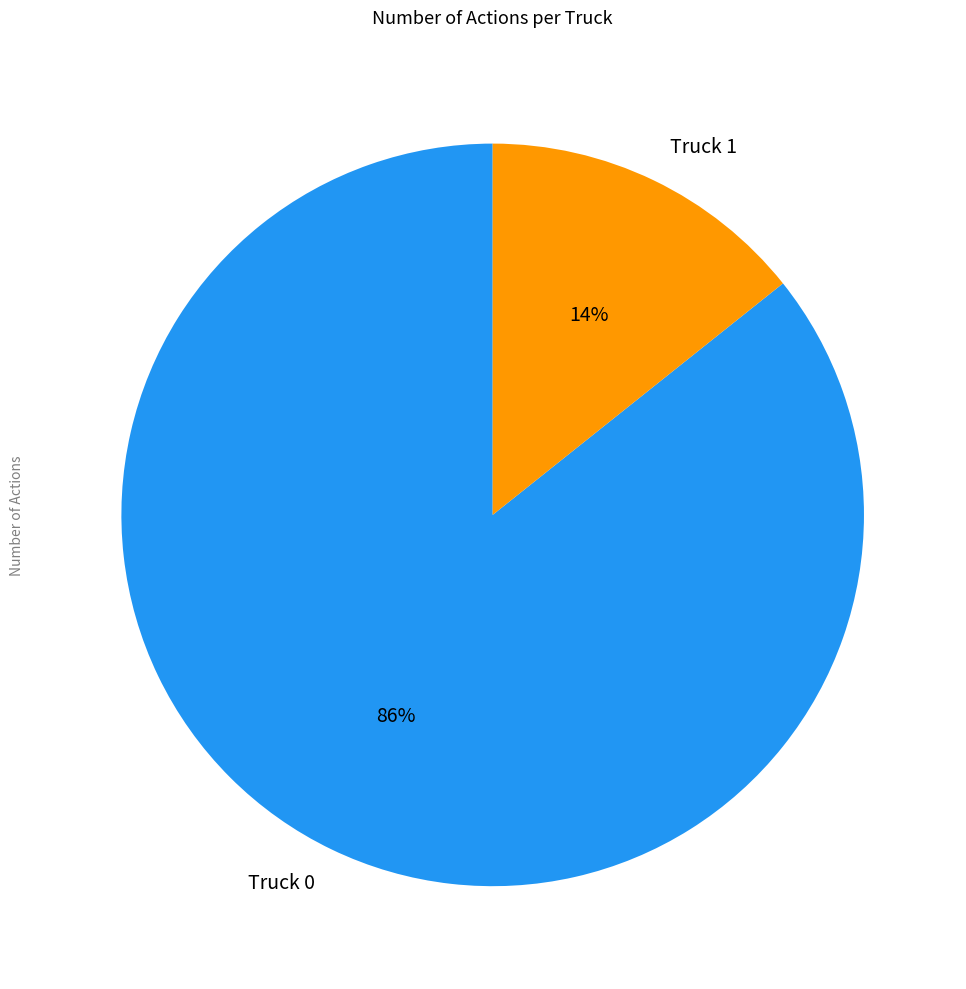

How many slices are in this pie chart?

2